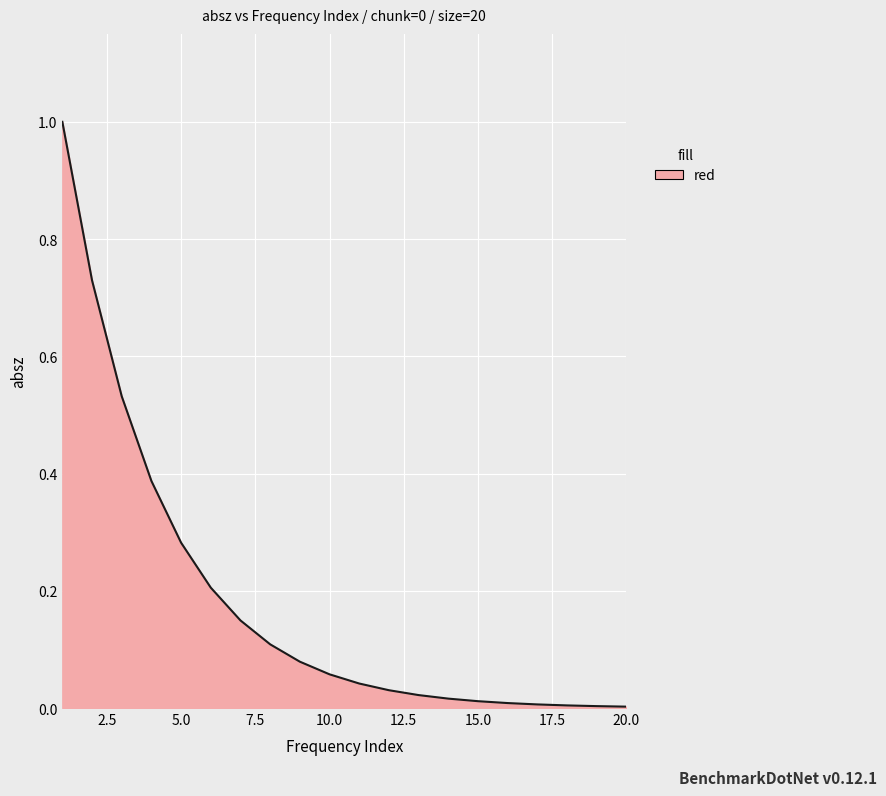

How many series are shown in this chart?

1